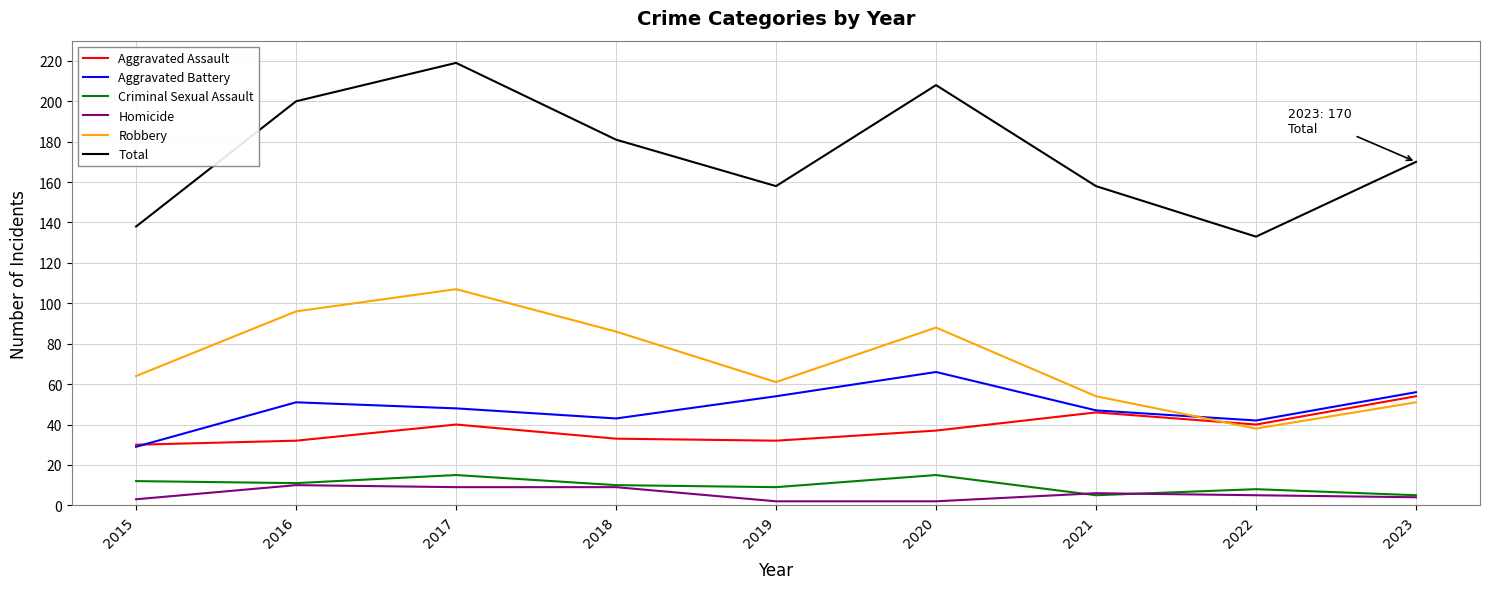

At which label does Aggravated Battery reach its peak?

2020